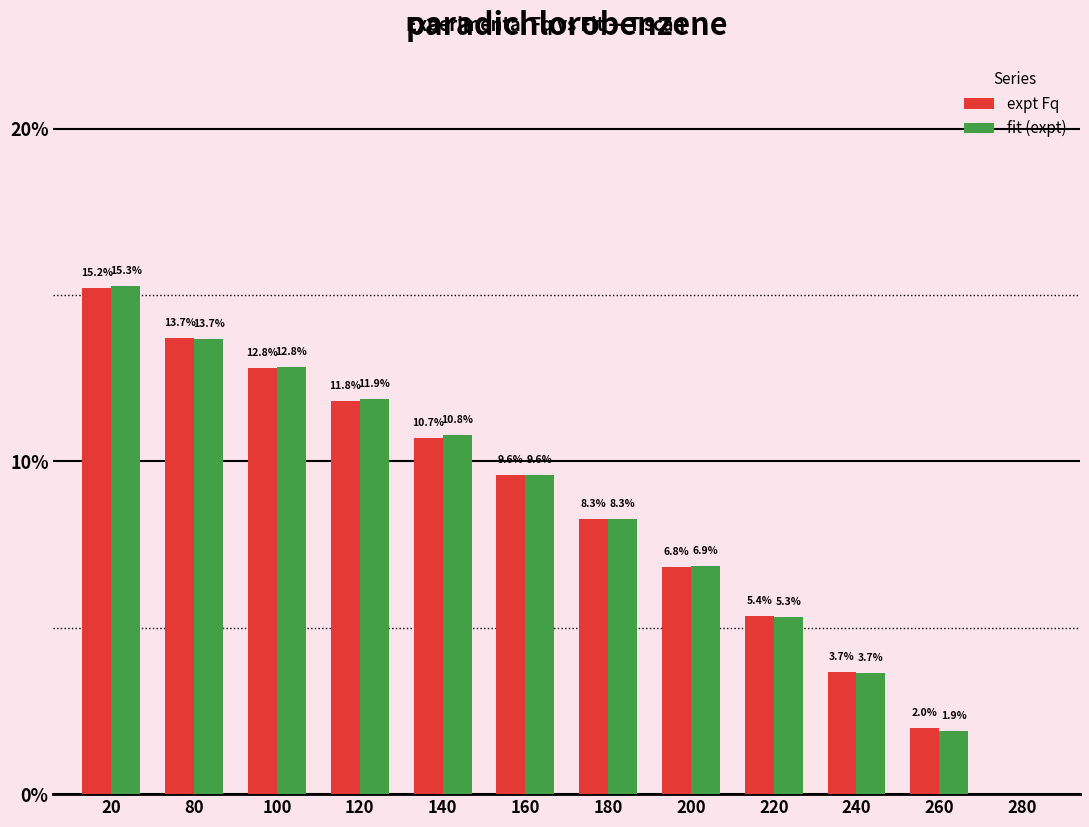

Reading left to right, transcribe all the data shown in this chart.

expt Fq: 20=15.2	80=13.7	100=12.8	120=11.8	140=10.7	160=9.6	180=8.3	200=6.8	220=5.4	240=3.7	260=2.0	280=0.0
fit (expt): 20=15.3	80=13.7	100=12.8	120=11.9	140=10.8	160=9.6	180=8.3	200=6.9	220=5.3	240=3.7	260=1.9	280=0.0